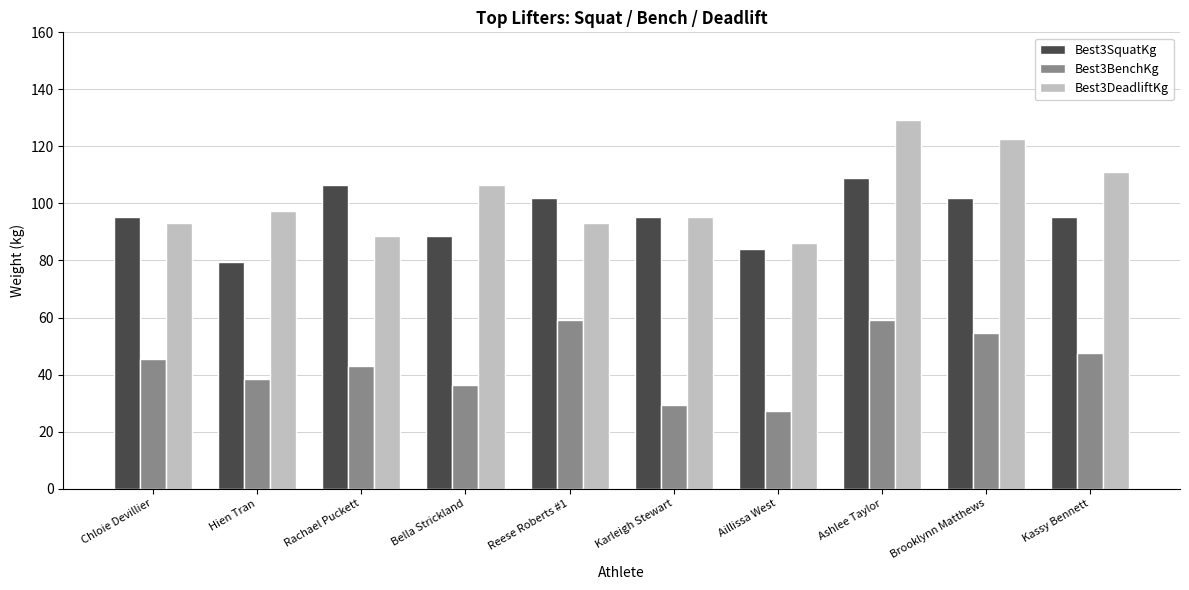

Is it true that Best3BenchKg equals 66.4 at Chloie Devillier?

False